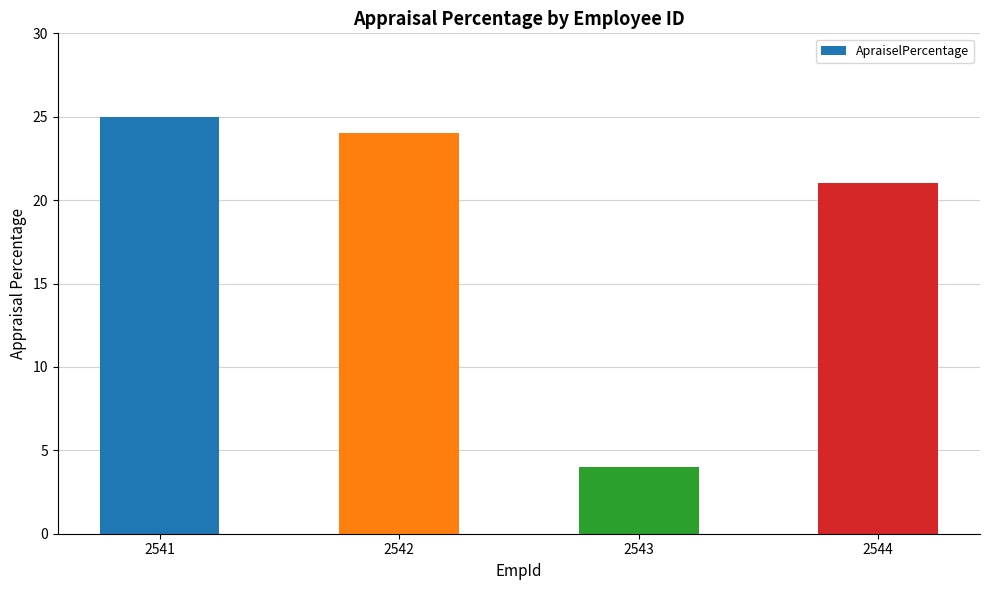

List the labels in order of value, largest first.

2541, 2542, 2544, 2543